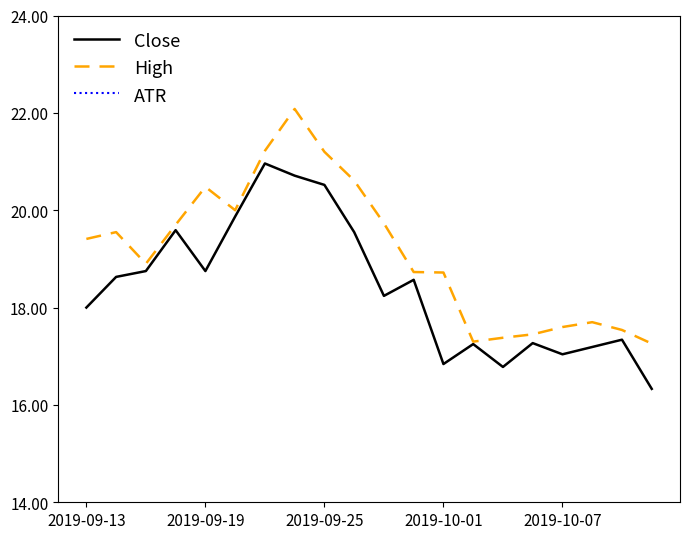

Between 2019-09-19 and 10, which is larger?

2019-09-19